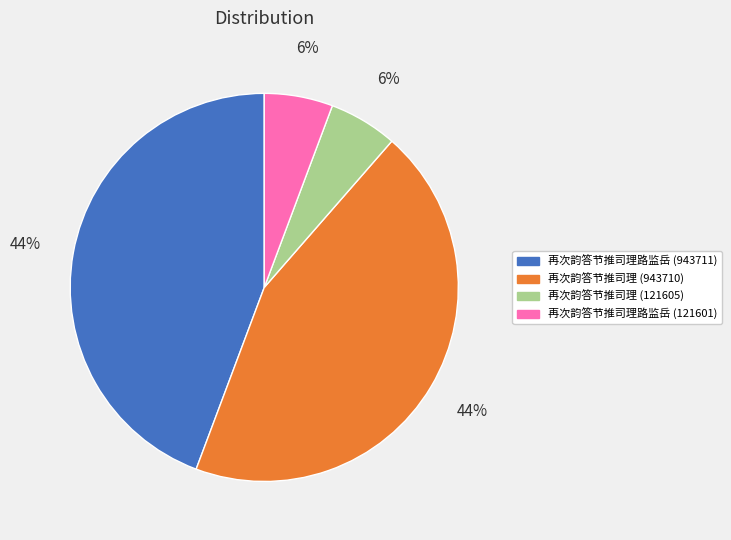

What percentage is the 再次韵答节推司理路监岳 (121601) slice, to the nearest percent?

6%